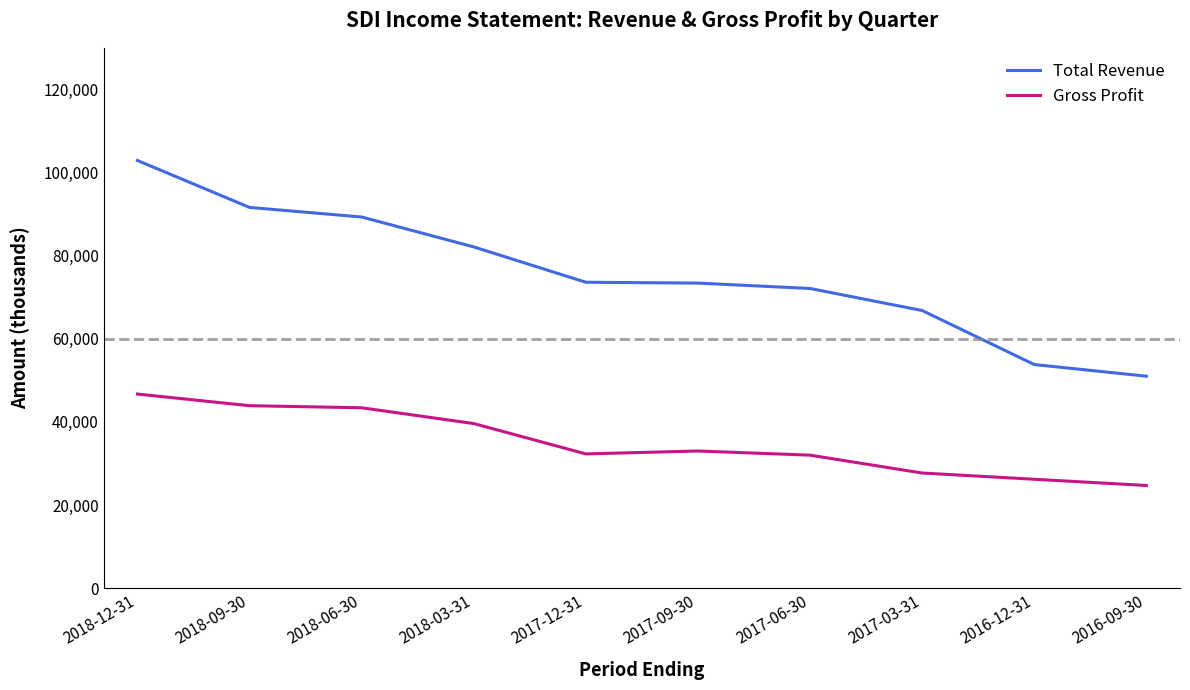

What is the total value across all series at 2017-03-31?

94500